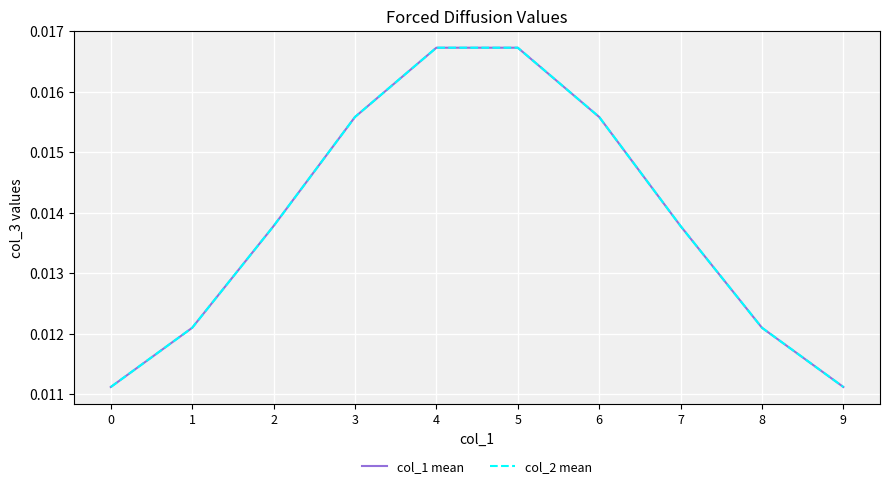

What are all the series names shown in the legend?

col_1 mean, col_2 mean